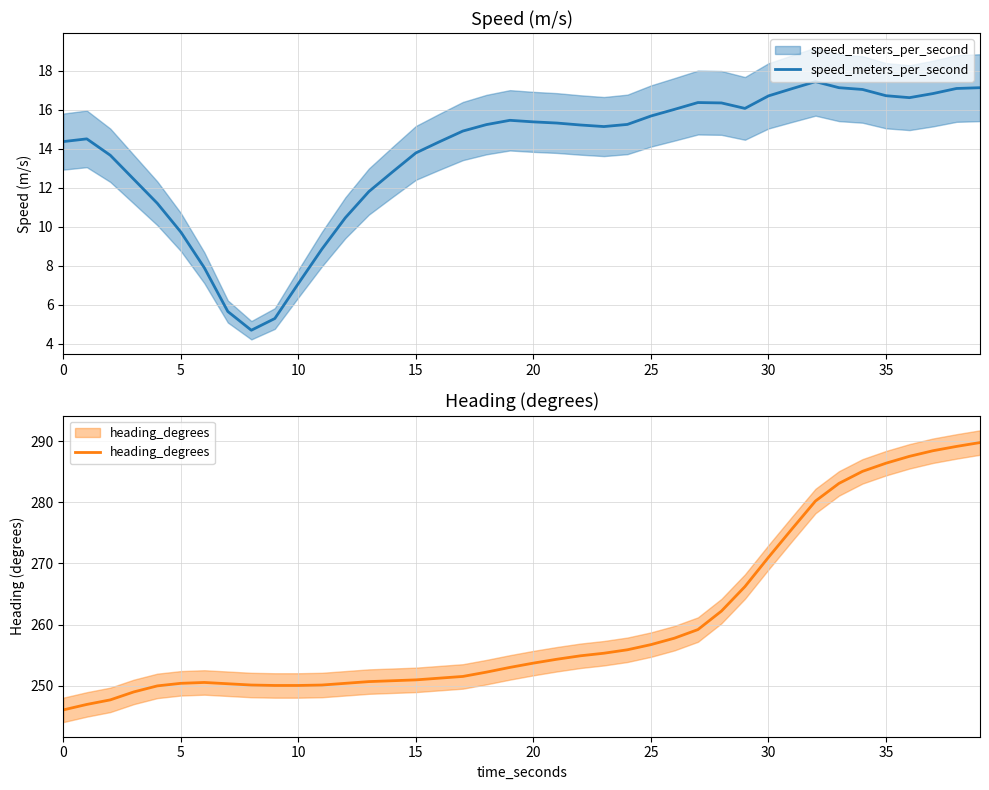

How many interior local peaks does the speed_meters_per_second series have?

4